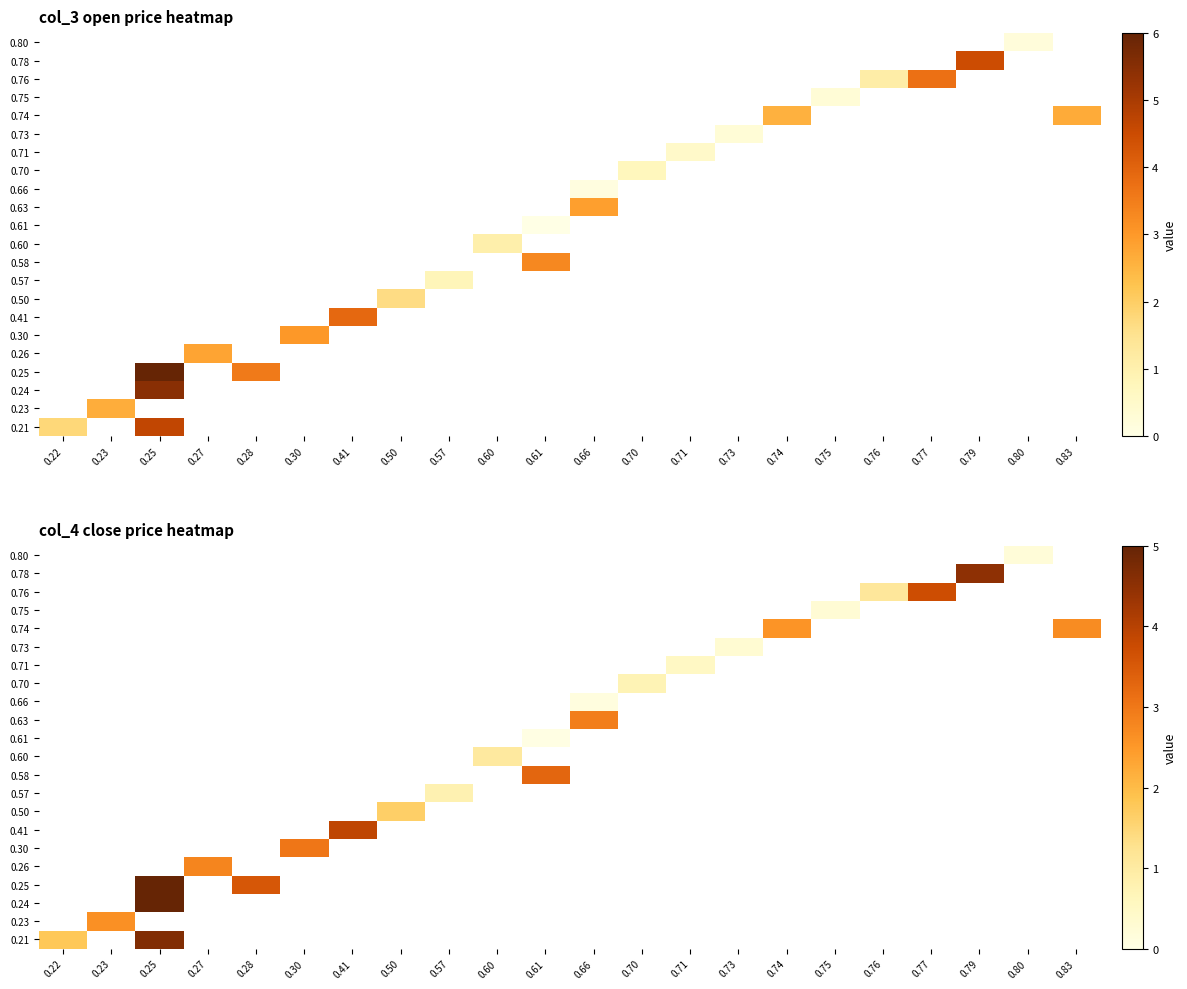

What is the greatest value displayed?

6.0